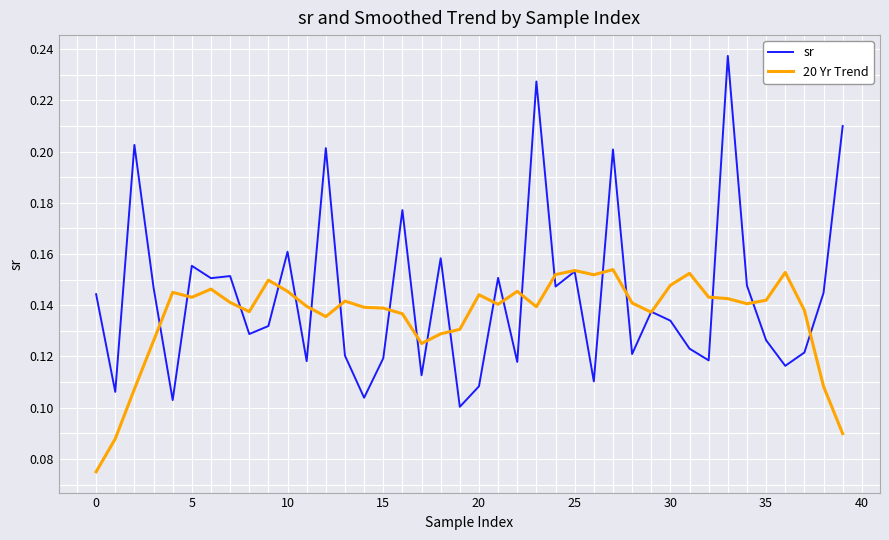

How many lines are shown in the chart?

2